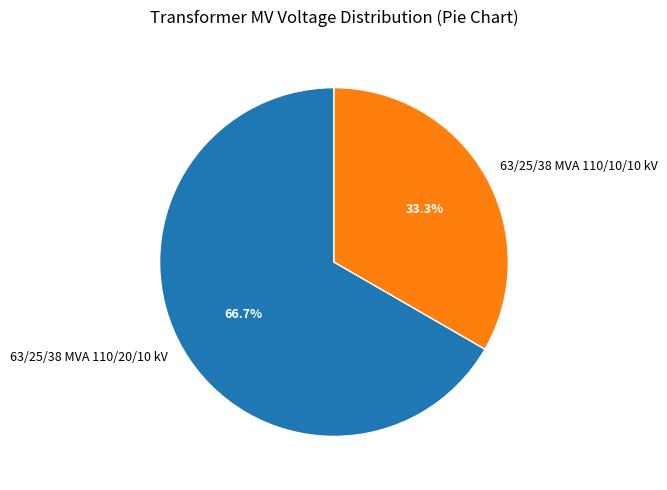

What portion of the pie excludes 63/25/38 MVA 110/20/10 kV?

33.3%